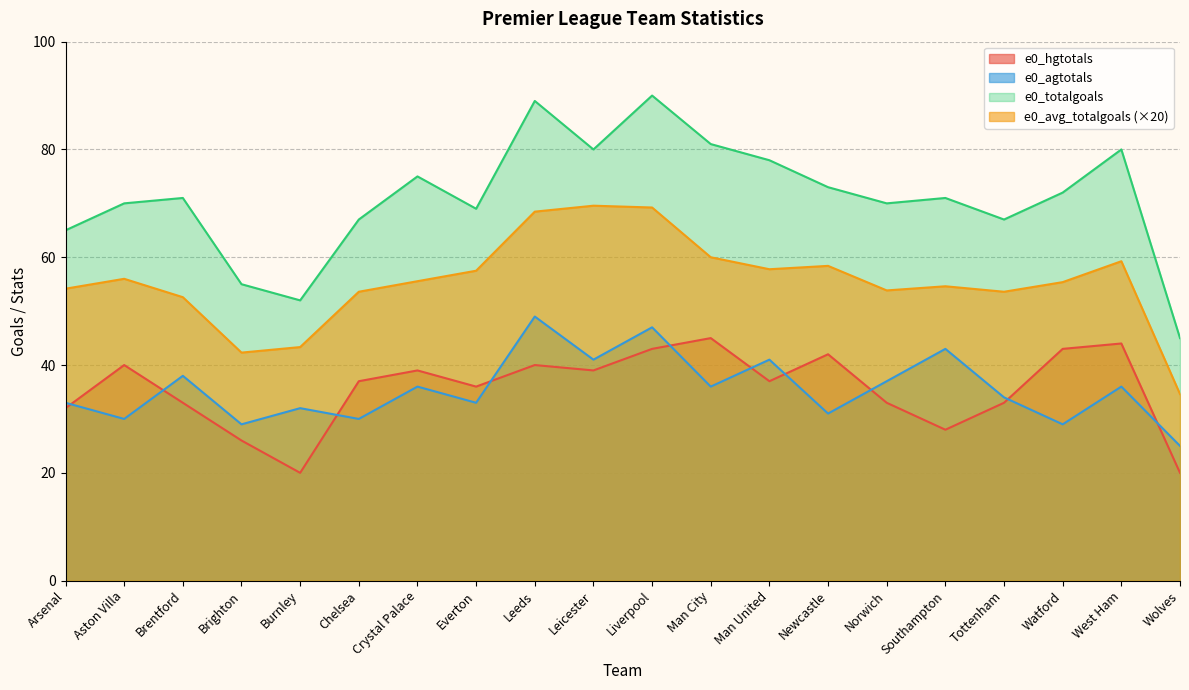

Between Newcastle and Tottenham, which is larger?

Newcastle